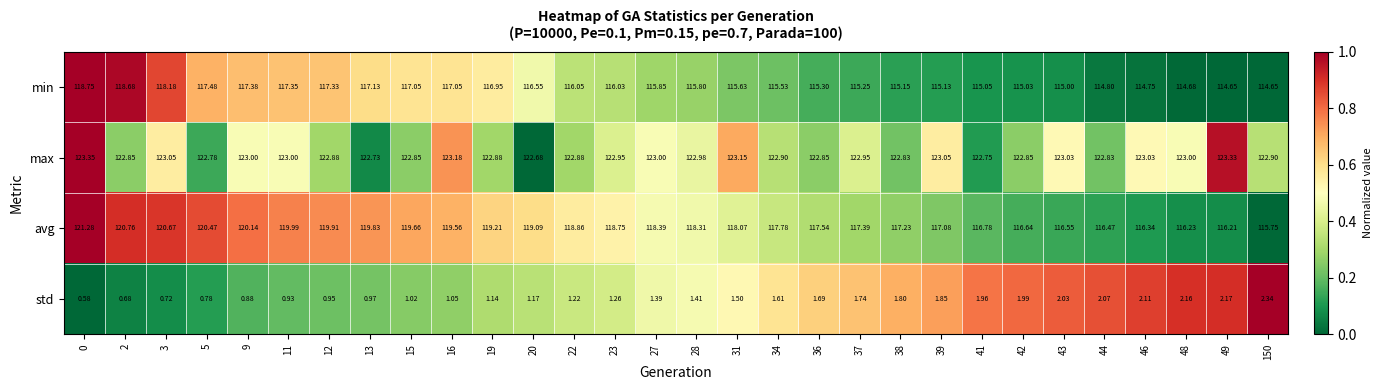

Is the value of max at 31 greater than the value of std at 31?

Yes